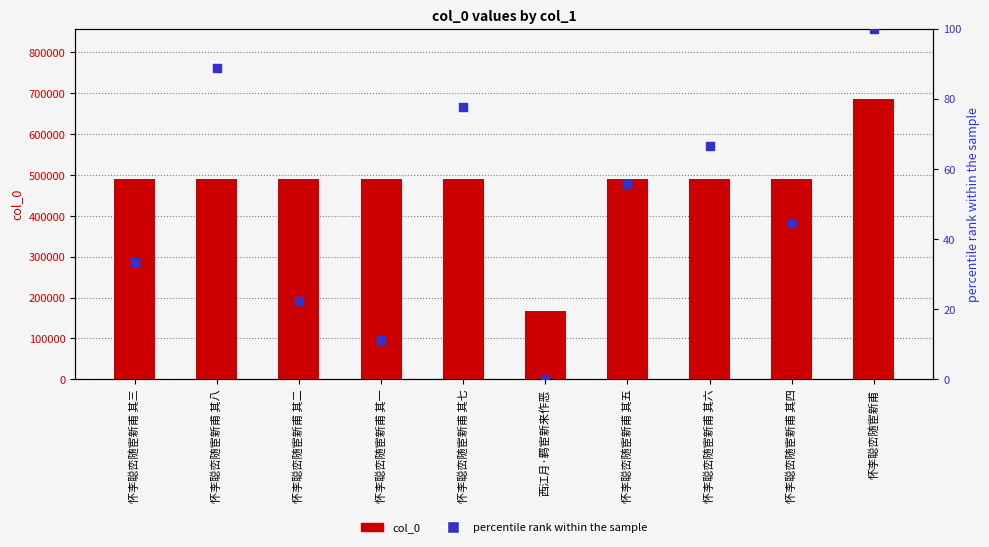

Which series contains the lowest Y value?

percentile rank within the sample